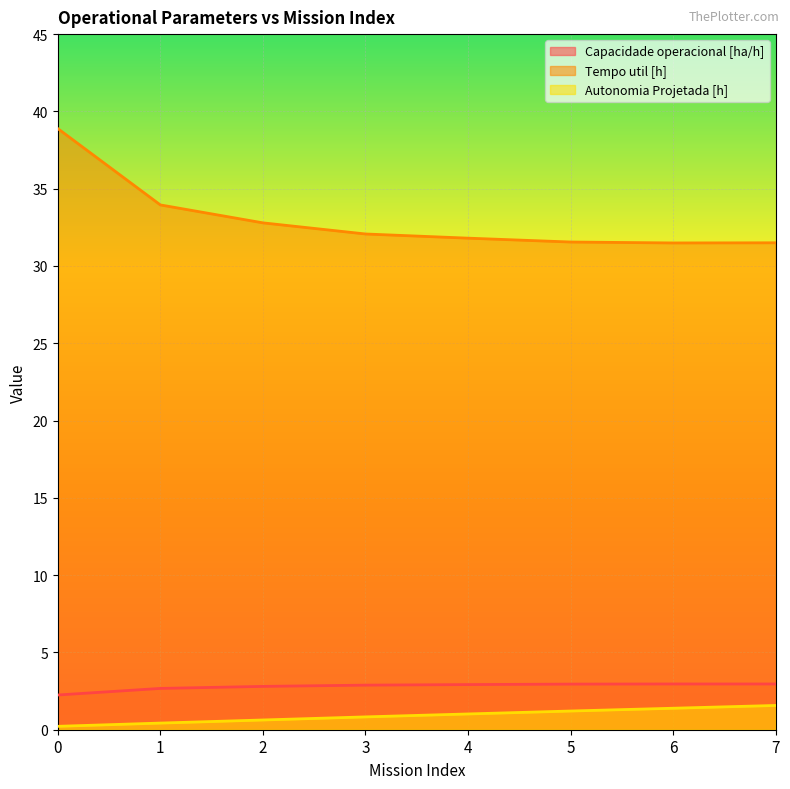

Where is the first local maximum for Capacidade operacional [ha/h]?

6